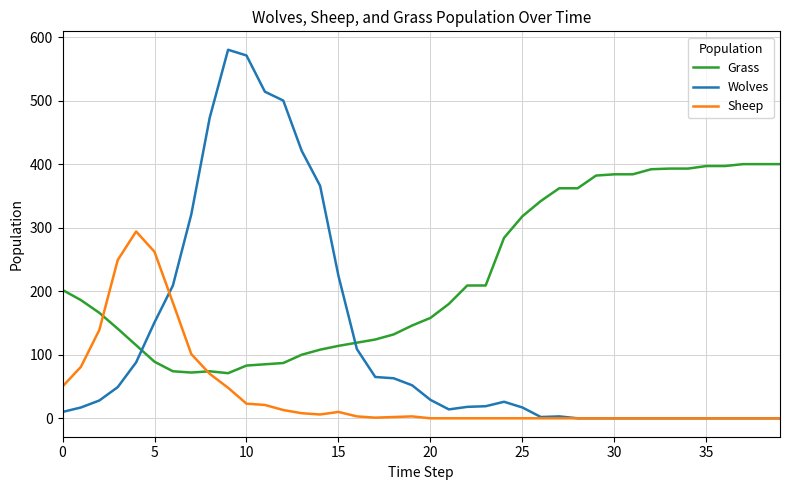

List the series in order of their peak value, highest first.

Wolves, Grass, Sheep